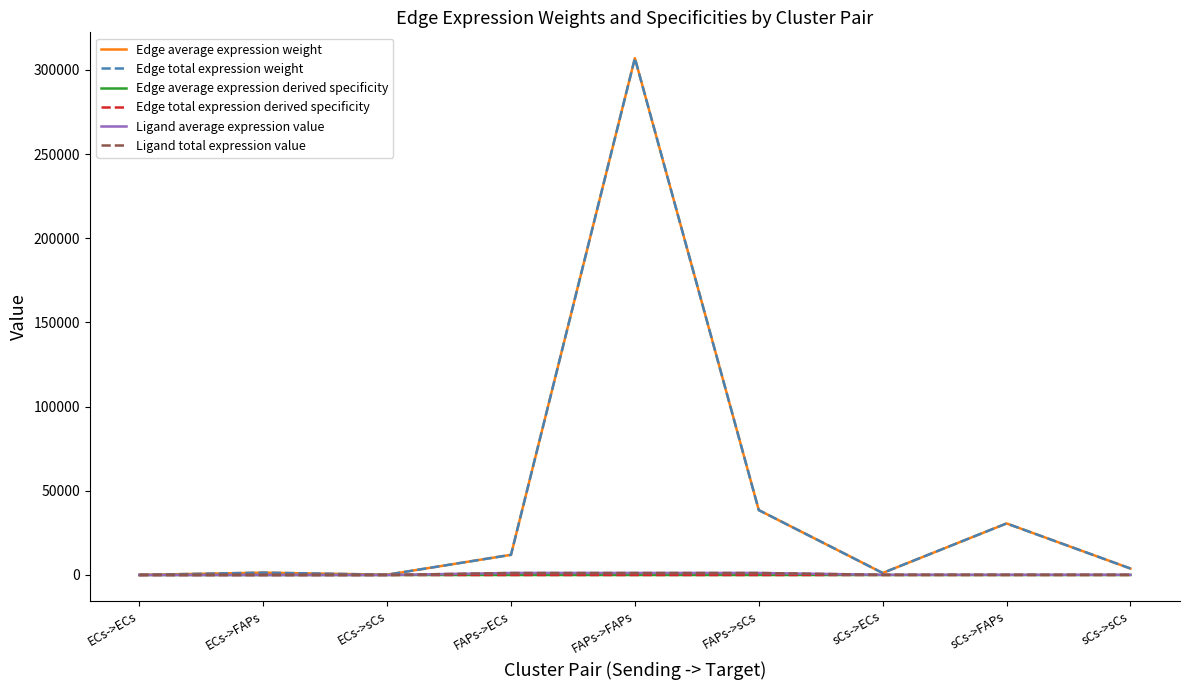

What is the value of the Ligand total expression value point at the 4th from the left?

1200.7